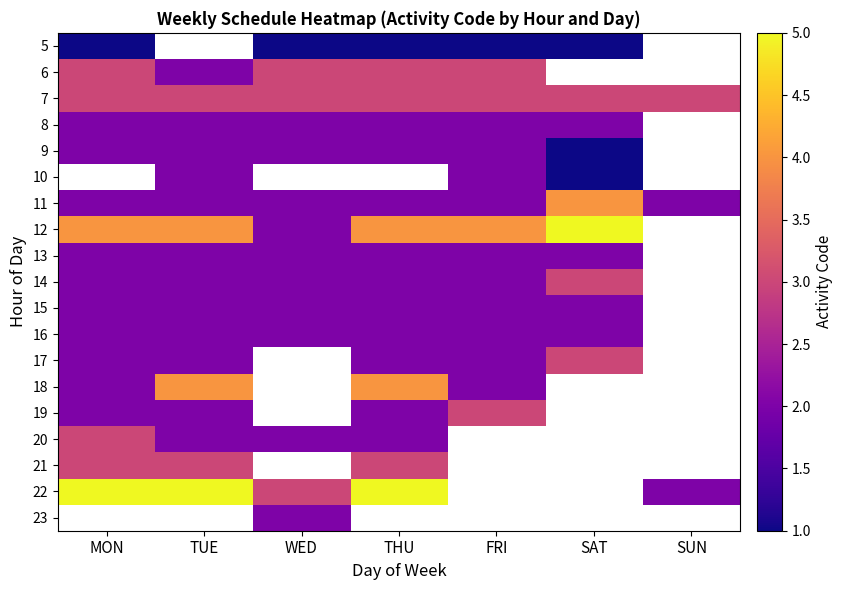

What is the approximate value of 12 at THU?

4.0